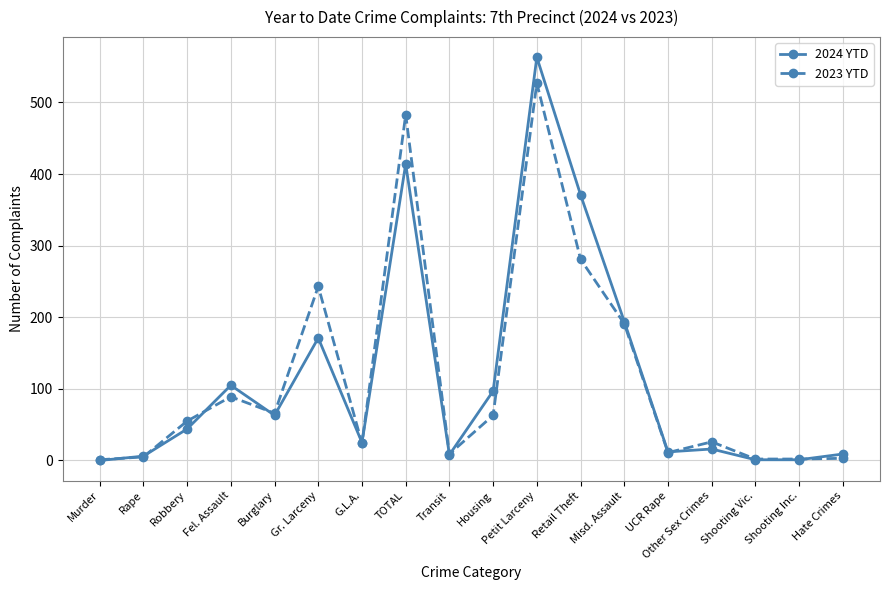

What is the difference between the highest and lowest values at Shooting Vic.?

1